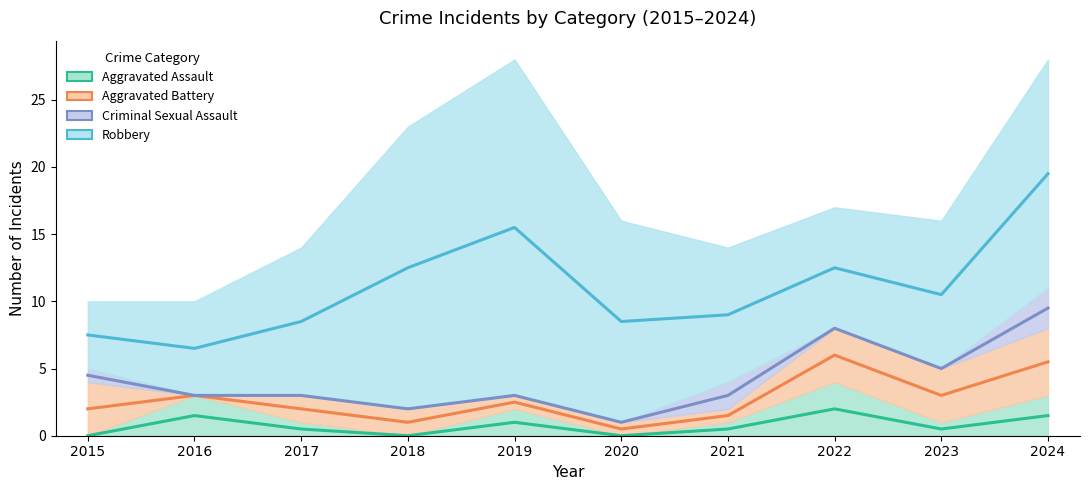

Which category has the lowest value across all series?

2015